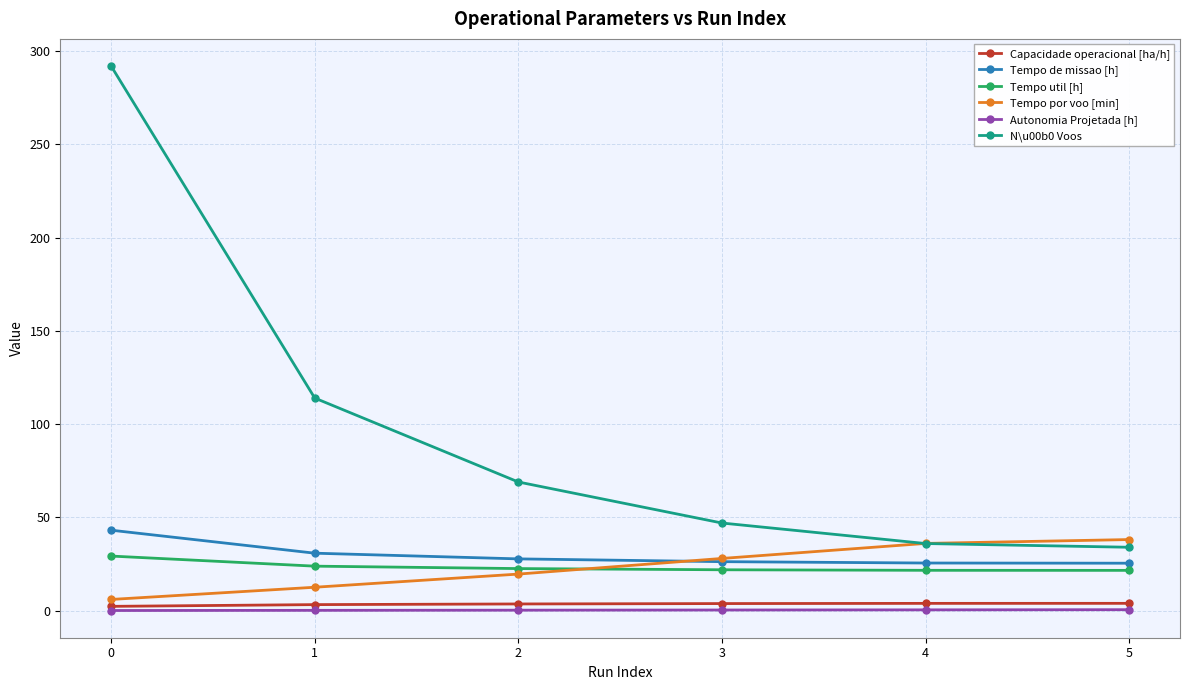

What is the maximum value shown in the chart?

292.0